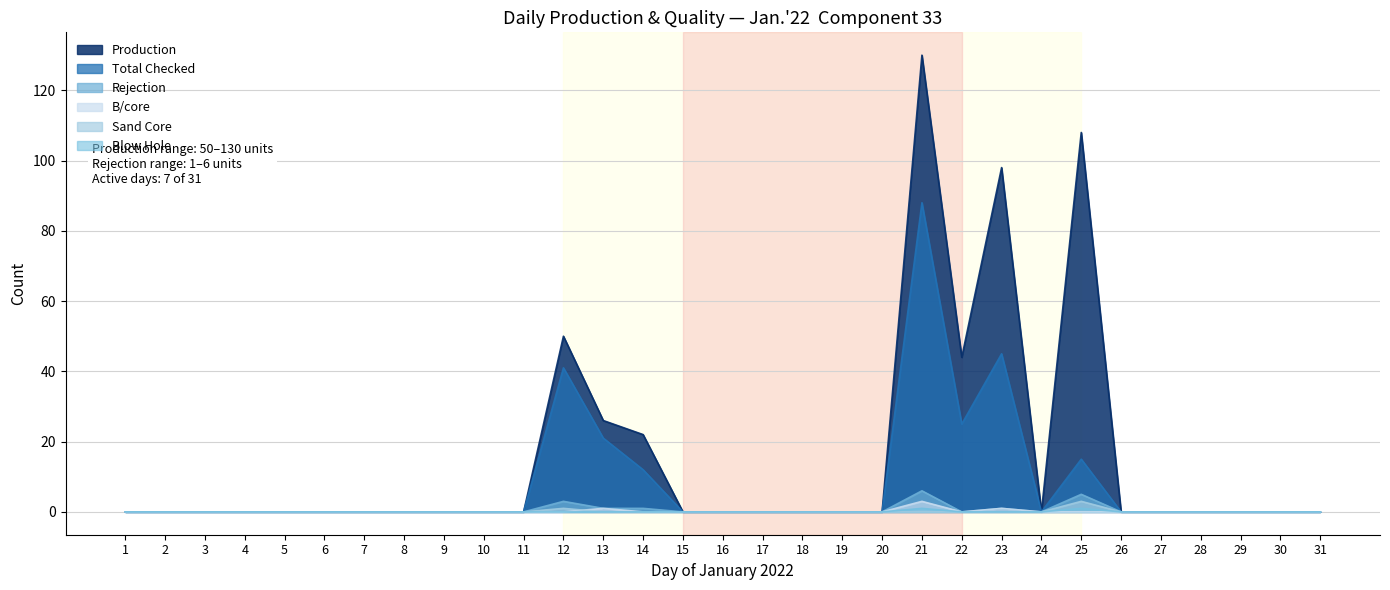

True or false: Production has a value of 8 at 13.

False